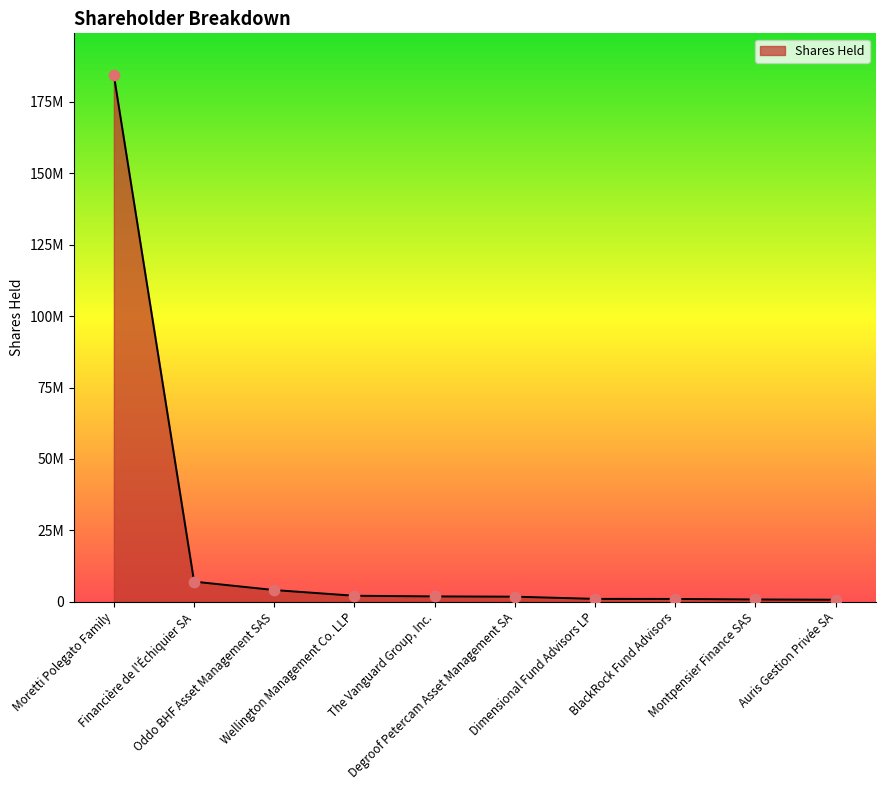

What is the change in value from Moretti Polegato Family to Dimensional Fund Advisors LP?

-183304076